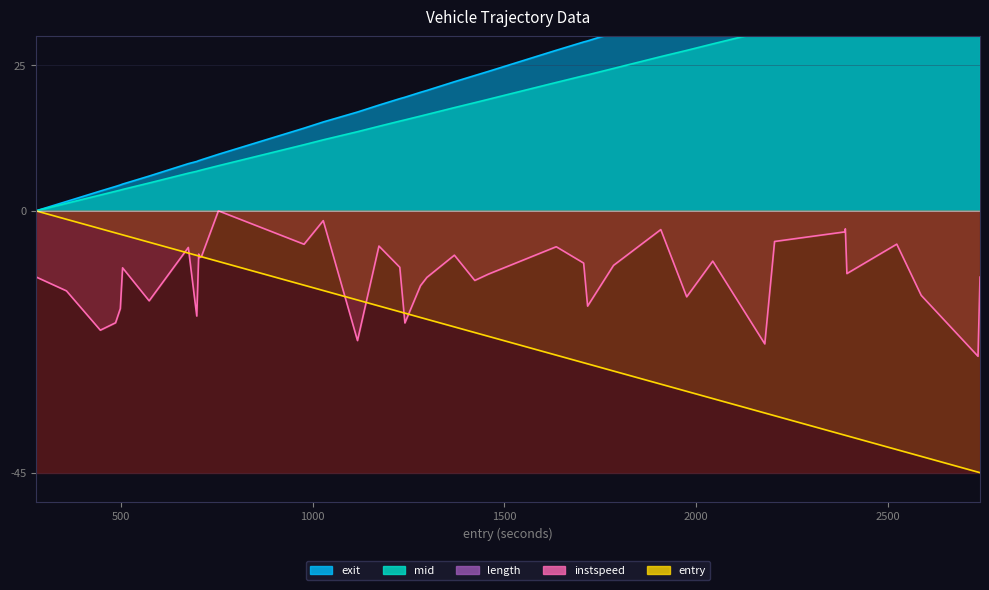

How many lines are shown in the chart?

4